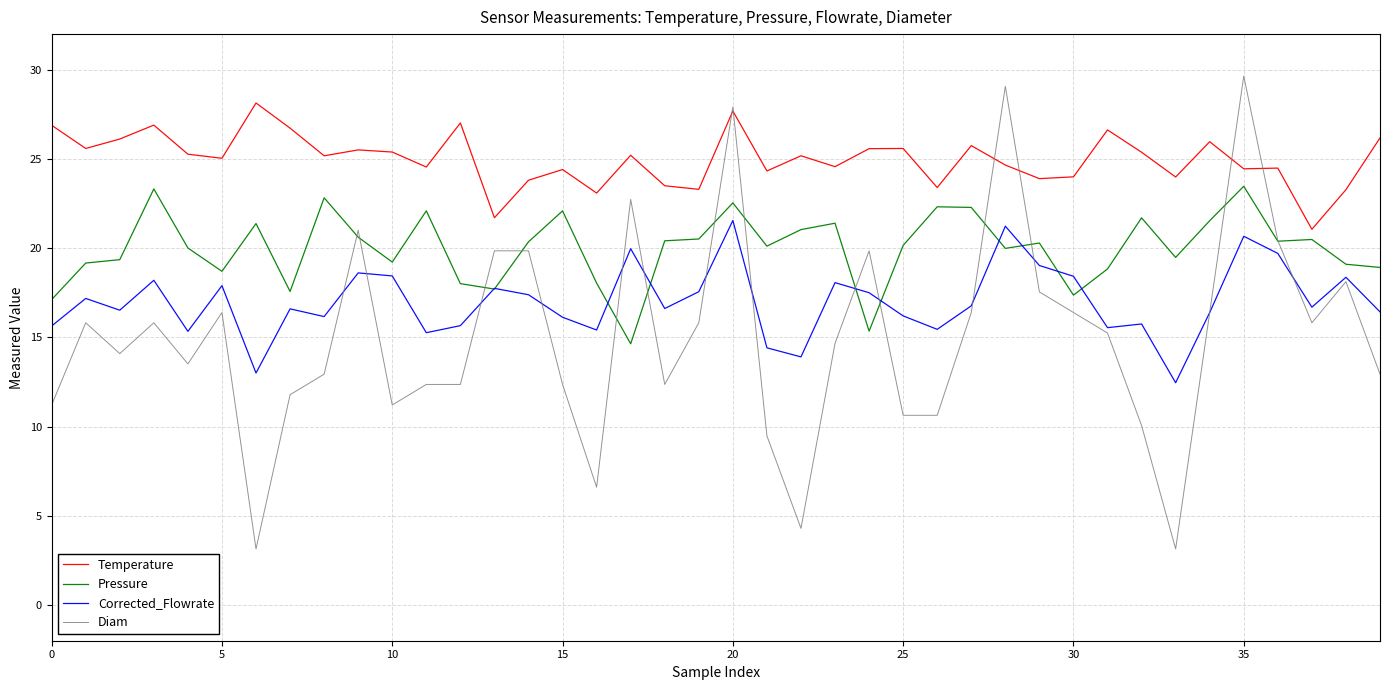

Which series has the largest total across all categories?

Temperature